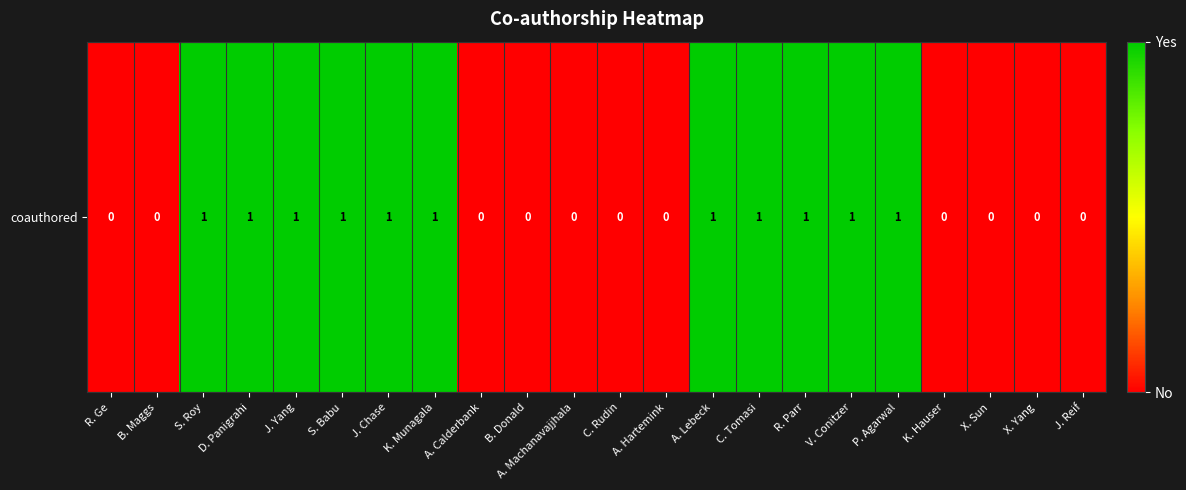

Reading left to right, what are all the values shown in this chart?

0	0	1	1	1	1	1	1	0	0	0	0	0	1	1	1	1	1	0	0	0	0